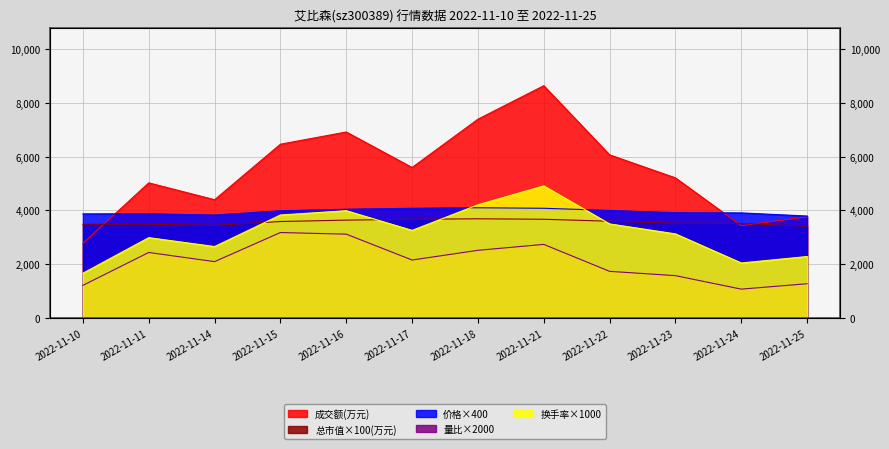

List the series in order of their peak value, lowest first.

量比, 总市值(亿元), 价格, 换手率, 成交额(万元)